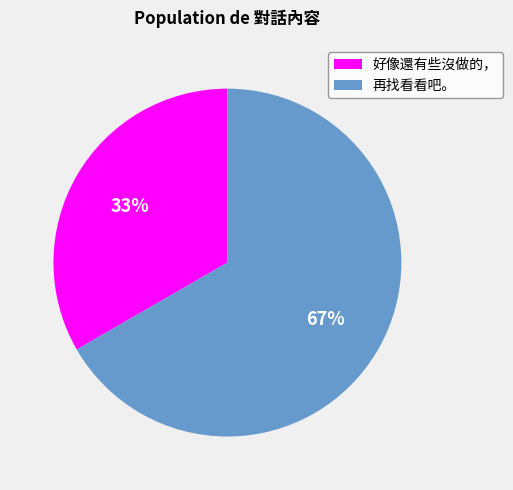

Is it true that 好像還有些沒做的， is 48% of the pie?

False